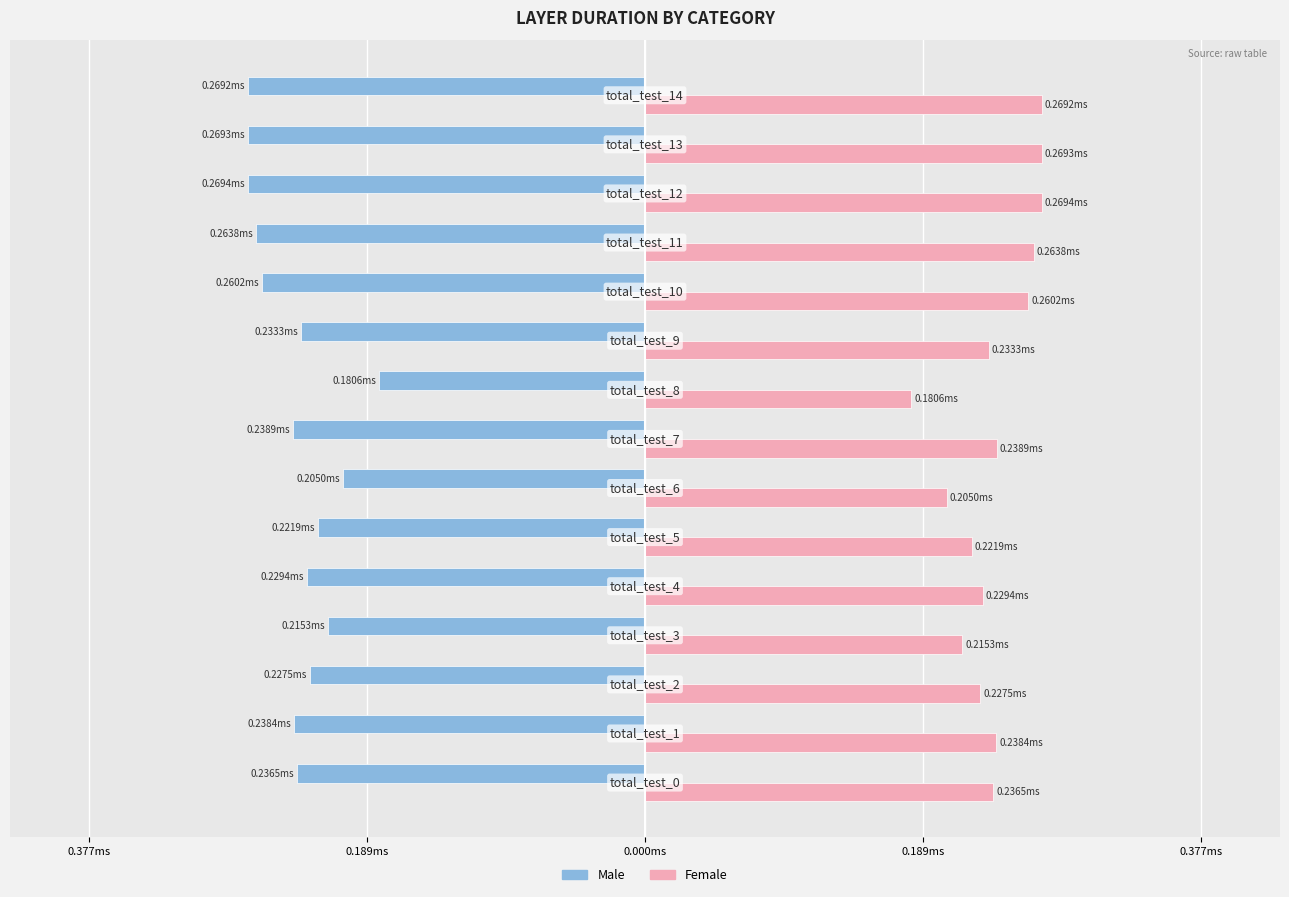

Which series has the widest spread of values?

Male